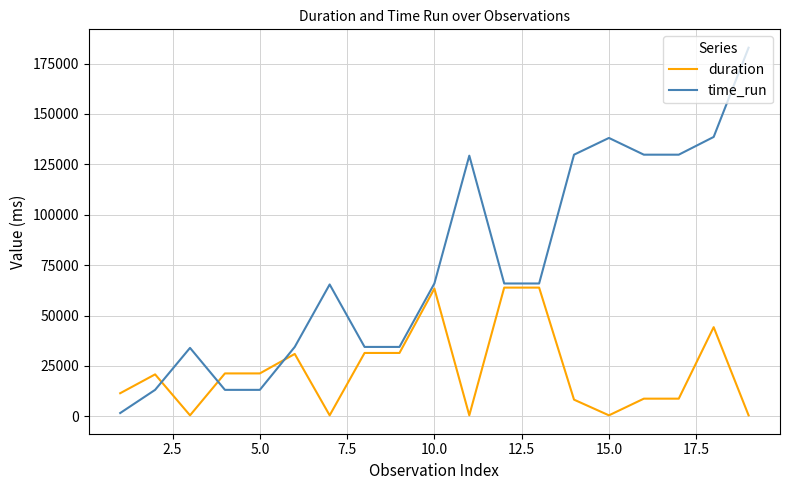

Which series has the largest total across all categories?

time_run